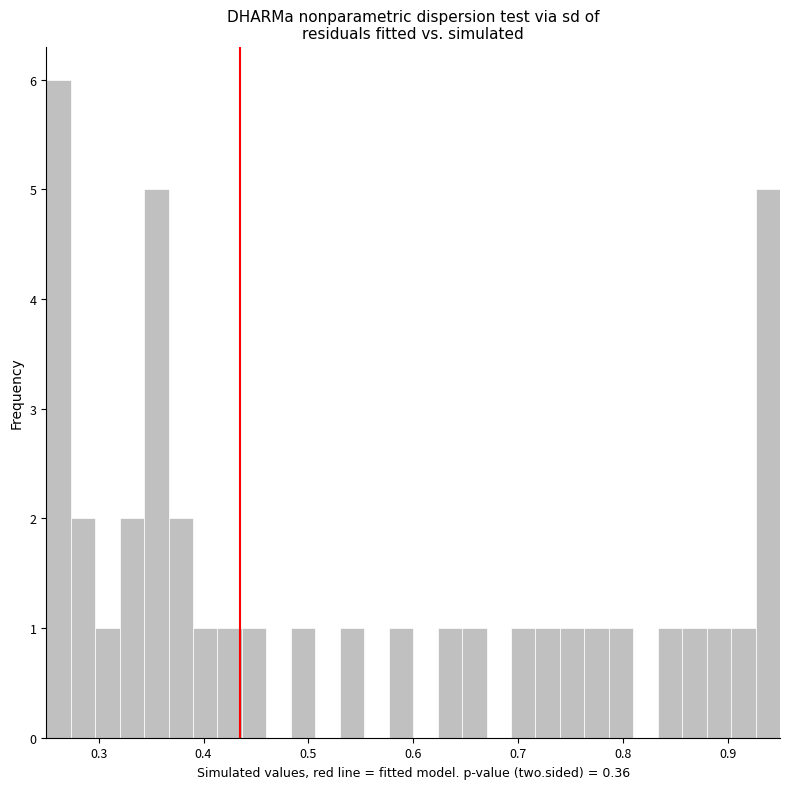

Around what value on the x-axis is the tallest bar? Give the approximate position of its centre, as read against the axis.

0.26